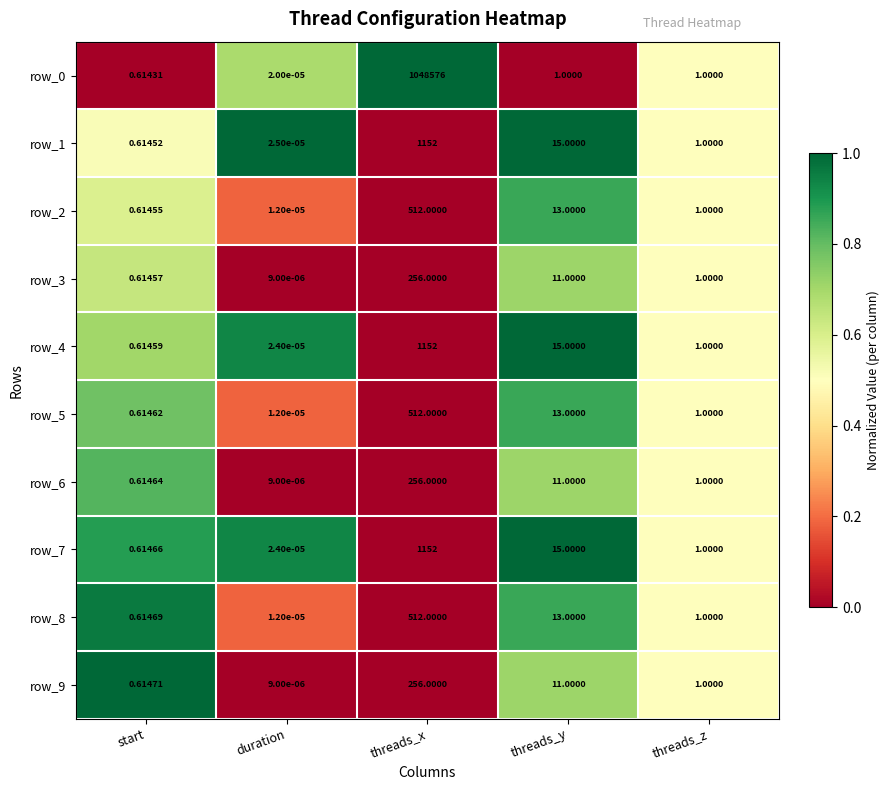

Is the value of row_2 at duration greater than the value of row_1 at start?

No